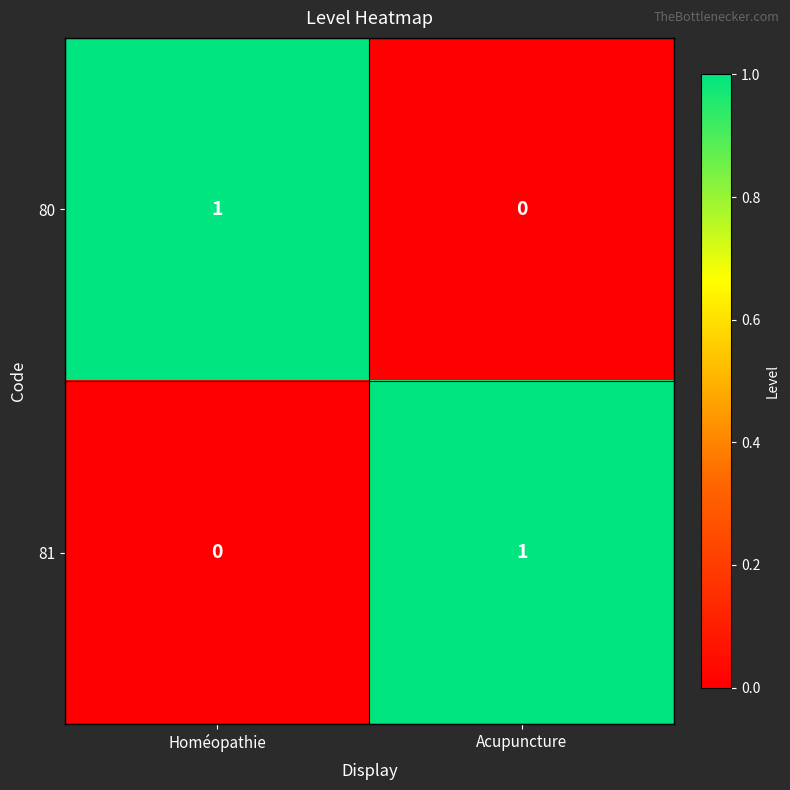

At Acupuncture, list the series in order from smallest to largest.

80, 81